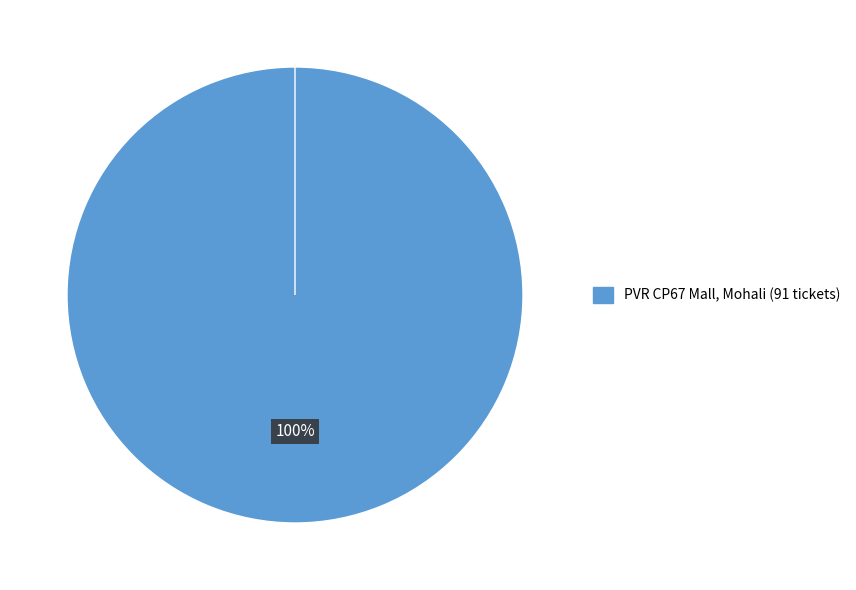

To the nearest percent, what is the combined percentage of PVR CP67 Mall, Mohali and PVR Inox VR Punjab Mall, Mohali?

100%